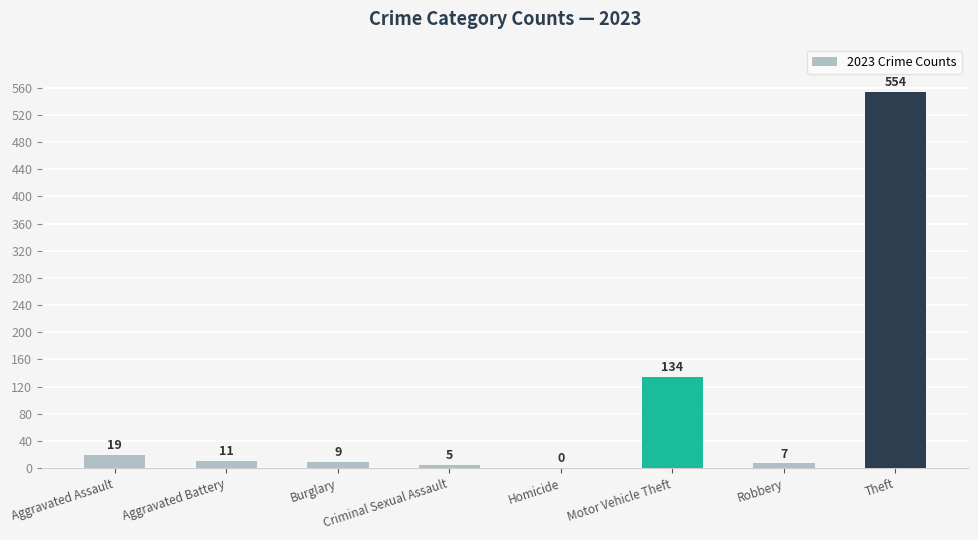

Reading left to right, what are all the values shown in this chart?

19	11	9	5	0	134	7	554